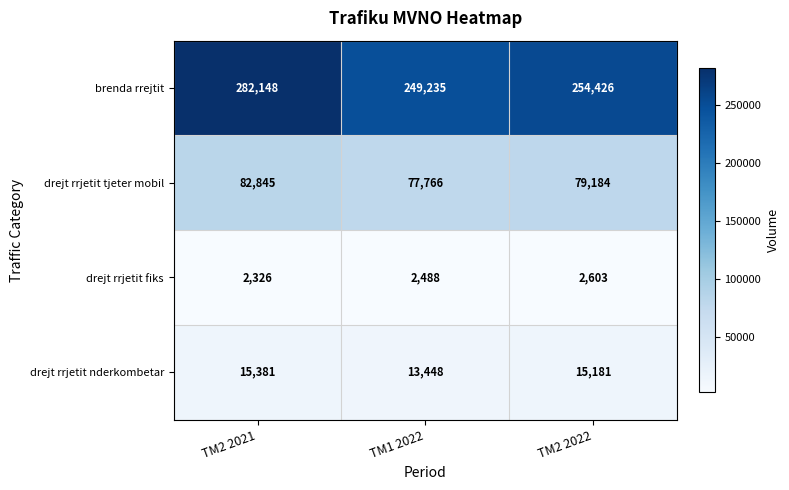

Rank the series at TM2 2022 from lowest to highest value.

drejt rrjetit fiks, drejt rrjetit nderkombetar, drejt rrjetit tjeter mobil, brenda rrejtit